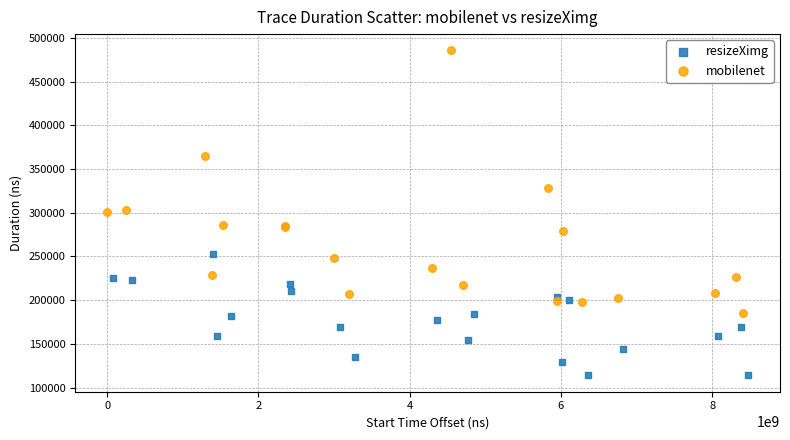

Which series reaches the minimum Y coordinate?

resizeXimg